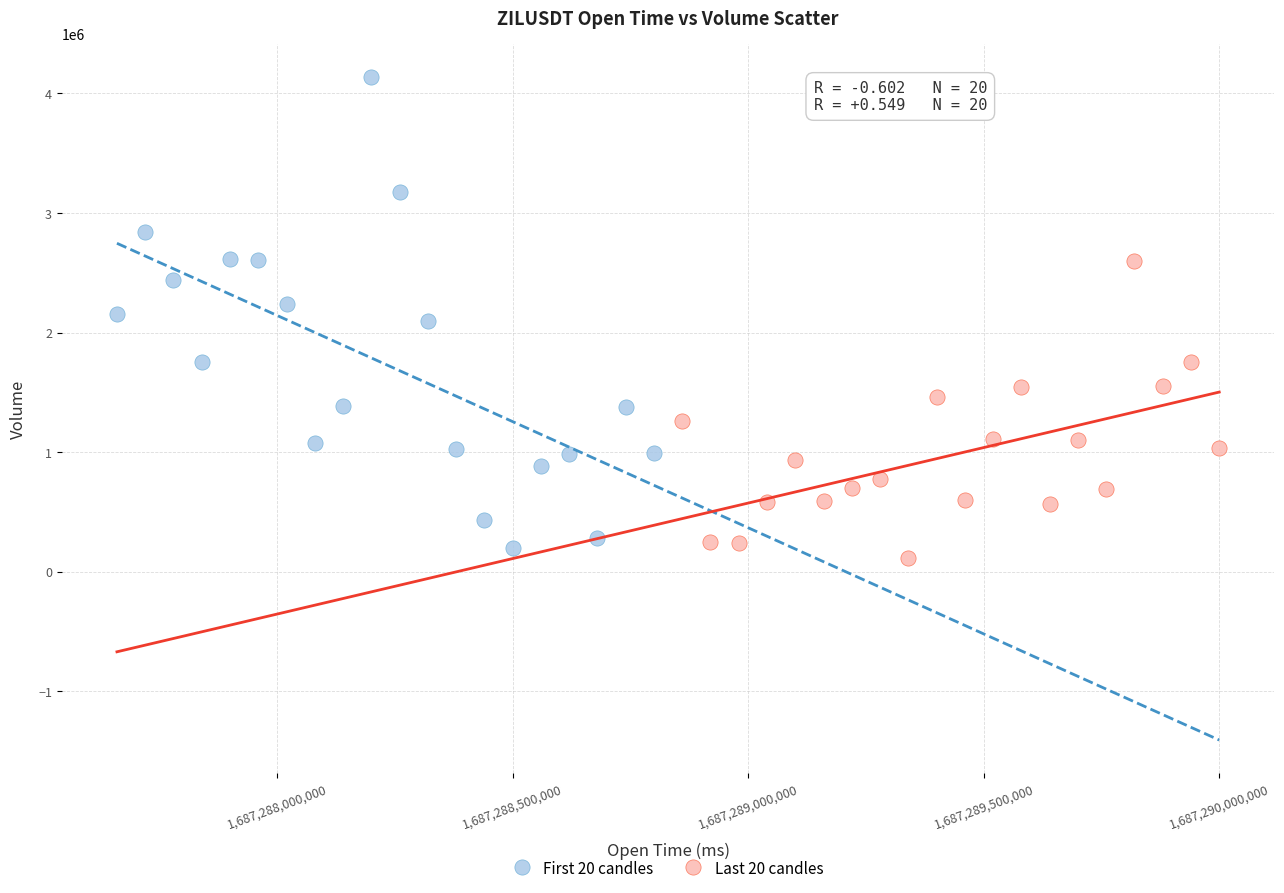

Which series has the widest spread of Y values?

First 20 candles